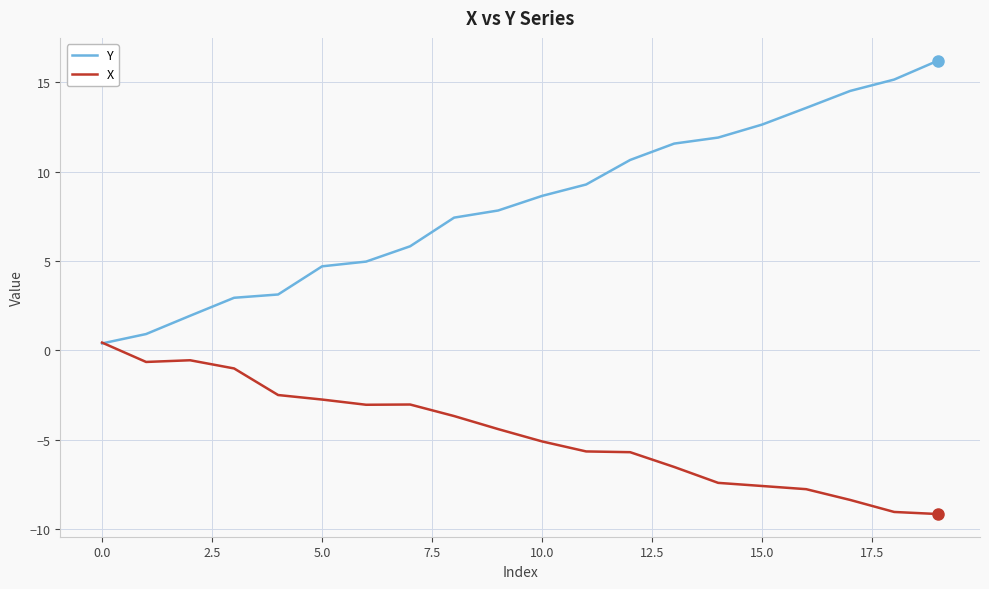

How many values in X are above zero?

1